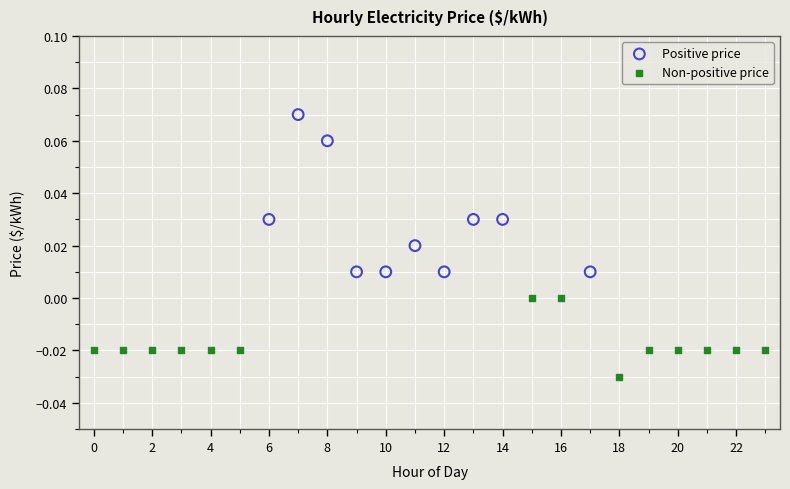

Which series reaches the minimum Y coordinate?

Non-positive price